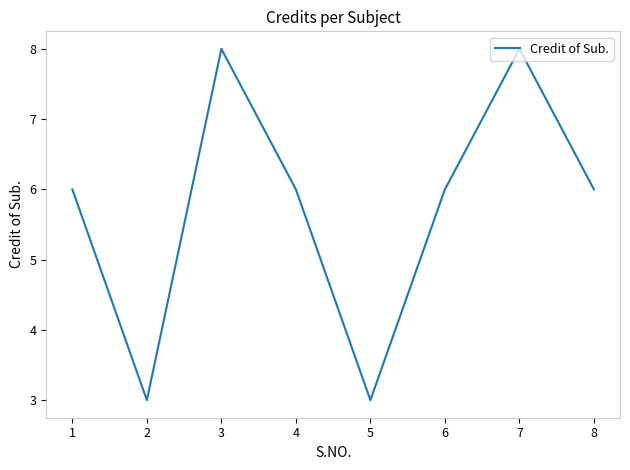

What is the change in value from 6 to 7?

+2